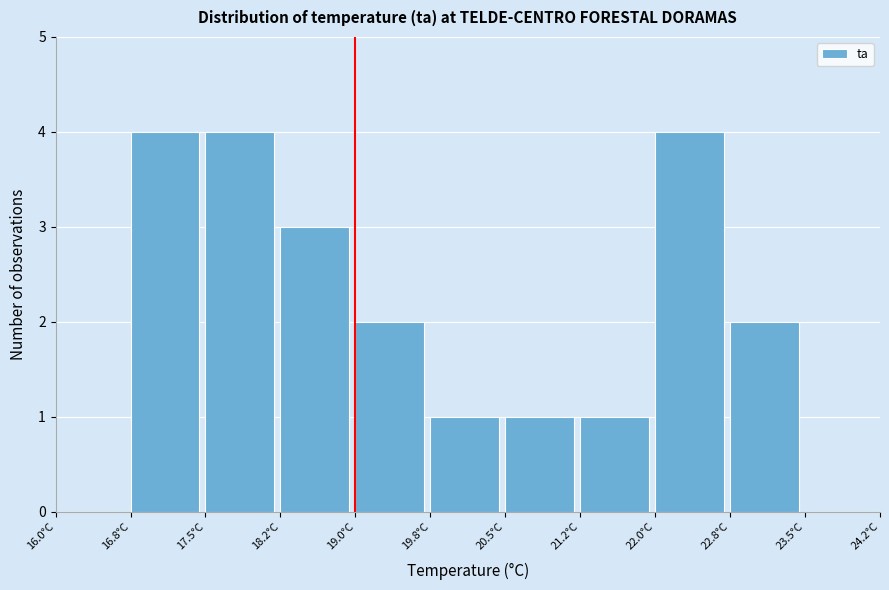

Reading left to right, list every bar in this chart as the range it spans on the x-axis followed by its height. Neither the bar edges nor the heights are printed on the chart, so give them approximately, as read against the axes.

16.00 to 16.75: 0
16.75 to 17.50: 4
17.50 to 18.25: 4
18.25 to 19.00: 3
19.00 to 19.75: 2
19.75 to 20.50: 1
20.50 to 21.25: 1
21.25 to 22.00: 1
22.00 to 22.75: 4
22.75 to 23.50: 2
23.50 to 24.25: 0